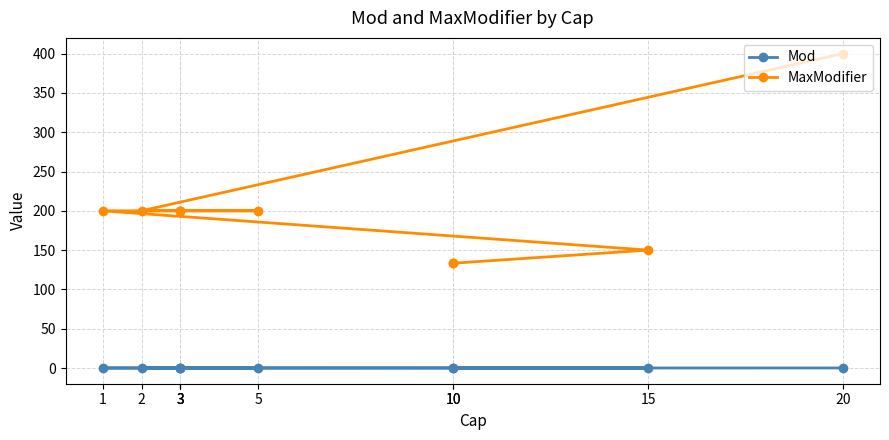

True or false: Mod and MaxModifier intersect in this chart.

False